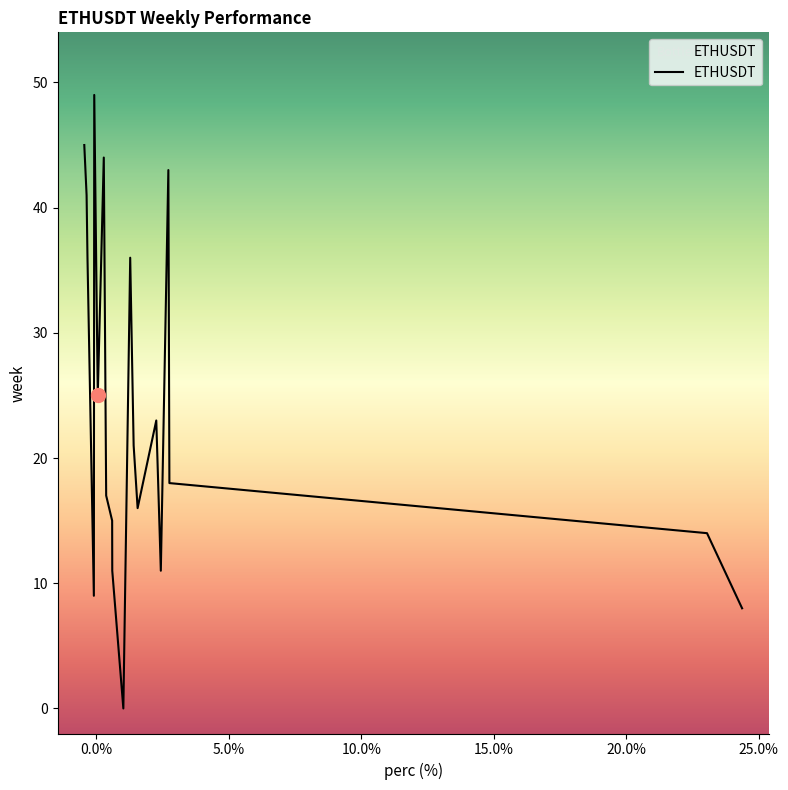

What is the difference between the maximum and minimum values?

49